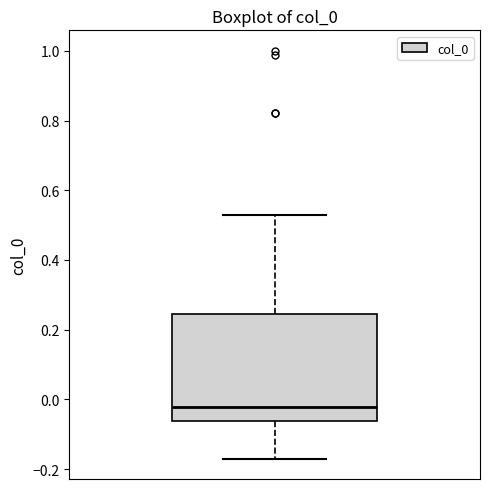

Read this box plot against the y-axis: the position of the median line, the range covered by the box, and the ends of both whiskers. The values are not printed on the chart, so give them approximately, as read against the axis.

median -0.02, box -0.06 to 0.24, whiskers -0.16 to 0.54